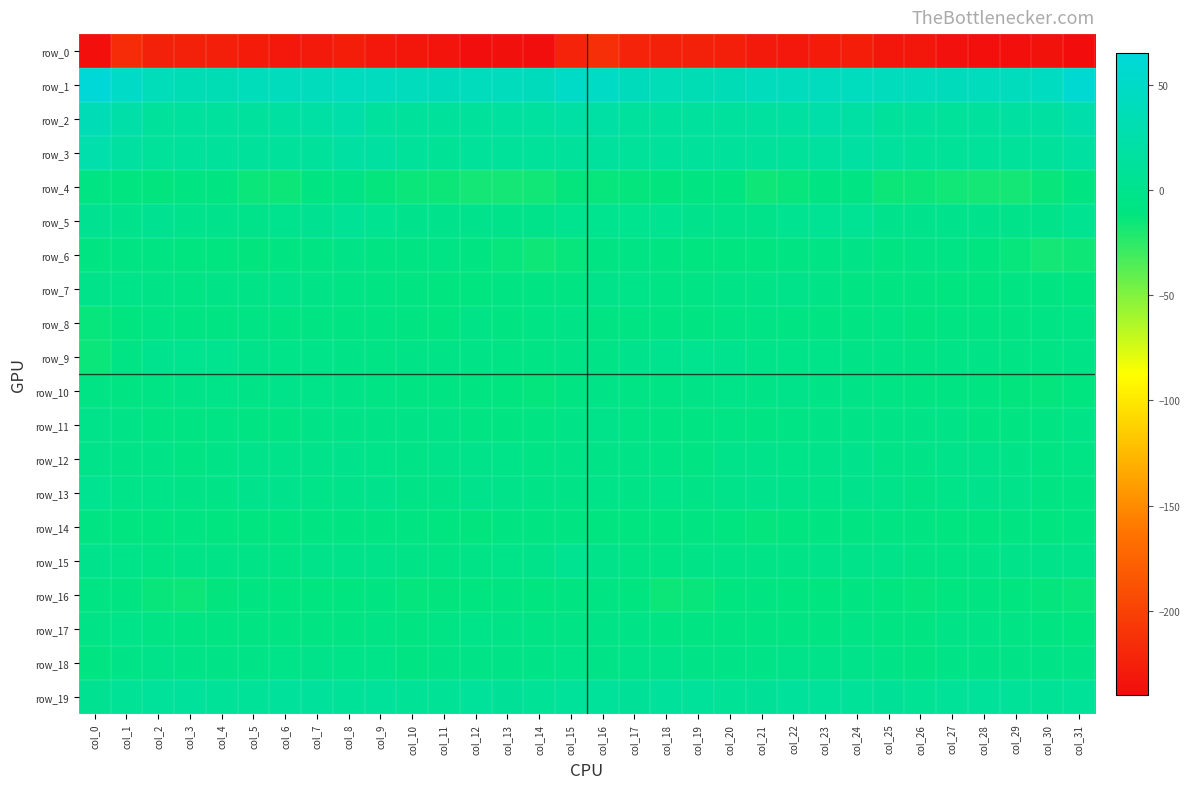

List the labels in order of row_13 value, smallest first.

col_31, col_30, col_26, col_19, col_15, col_10, col_11, col_3, col_17, col_4, col_14, col_2, col_27, col_1, col_18, col_16, col_7, col_23, col_20, col_29, col_25, col_13, col_8, col_22, col_12, col_24, col_6, col_28, col_9, col_5, col_21, col_0